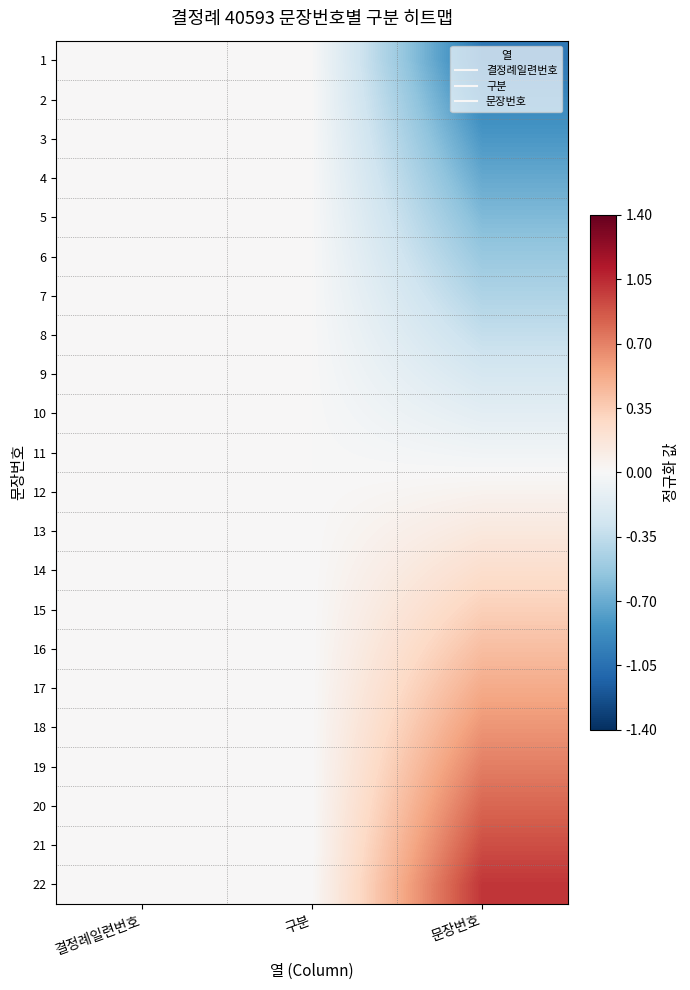

At which category is the sum across all series the highest?

결정례일련번호